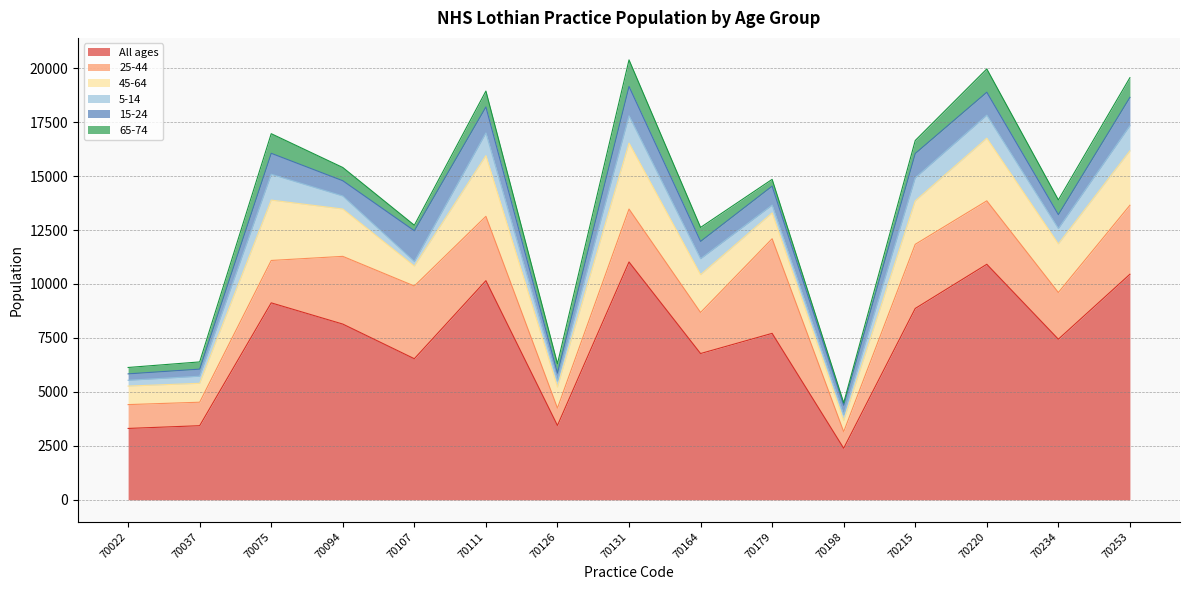

Does the chart have visible grid lines?

Yes